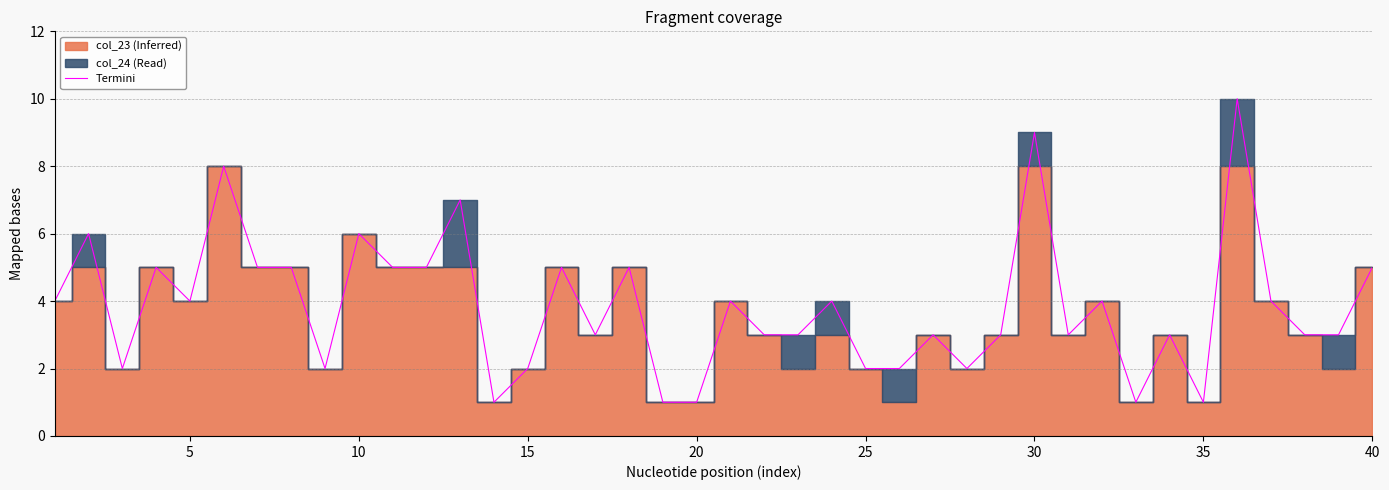

What is the greatest value displayed?

10